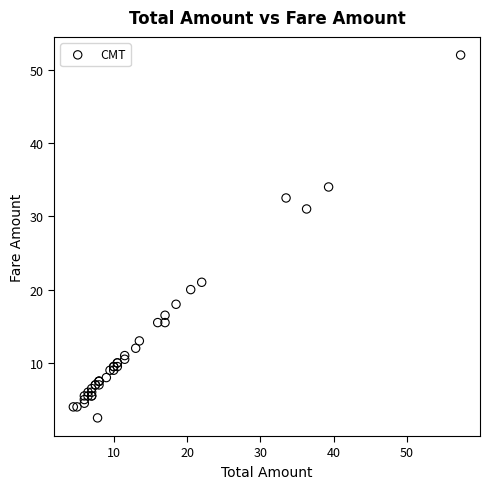

What Y value in the scatter plot is closest to 27?

31.0